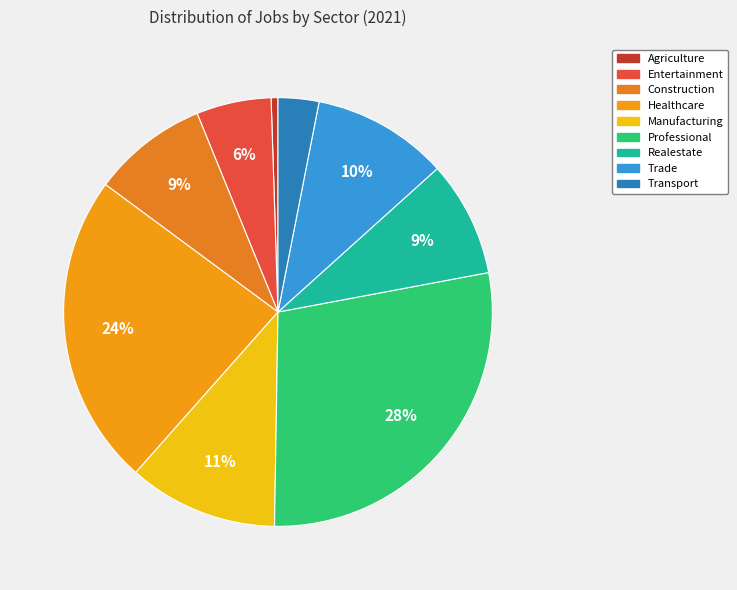

How many segments does this pie chart have?

9